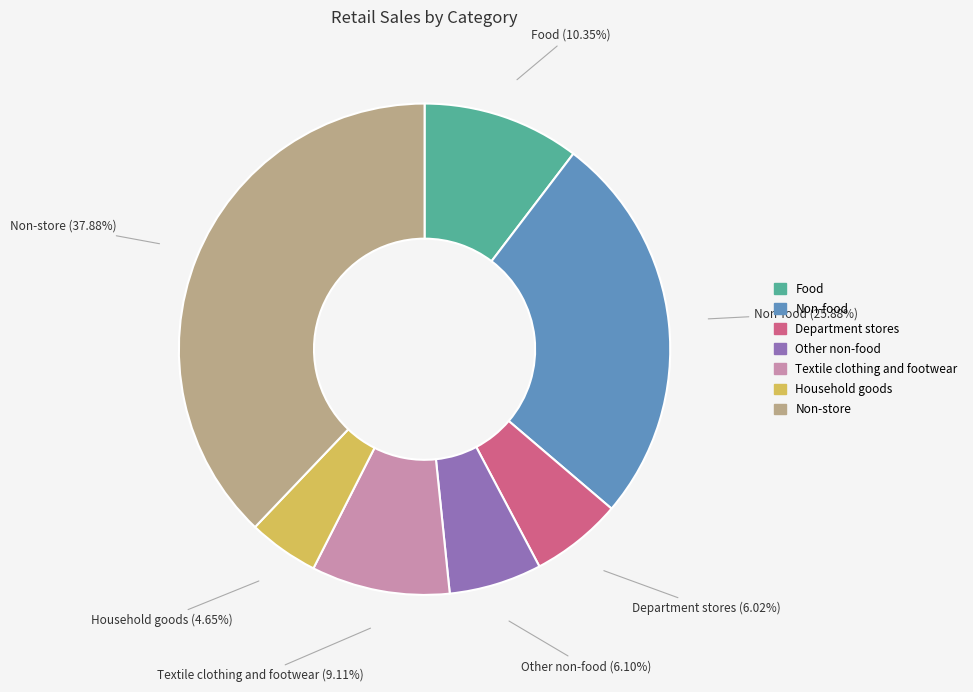

Count the number of slices in the pie.

7